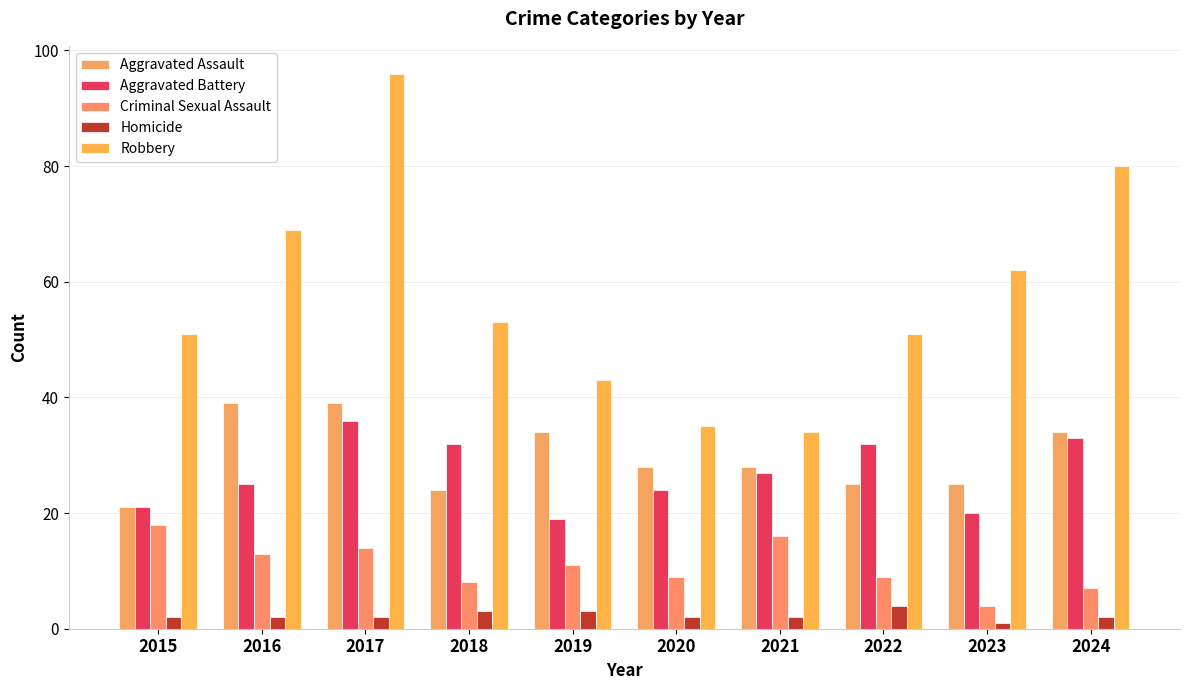

Is it true that Homicide equals 3 at 2018?

True